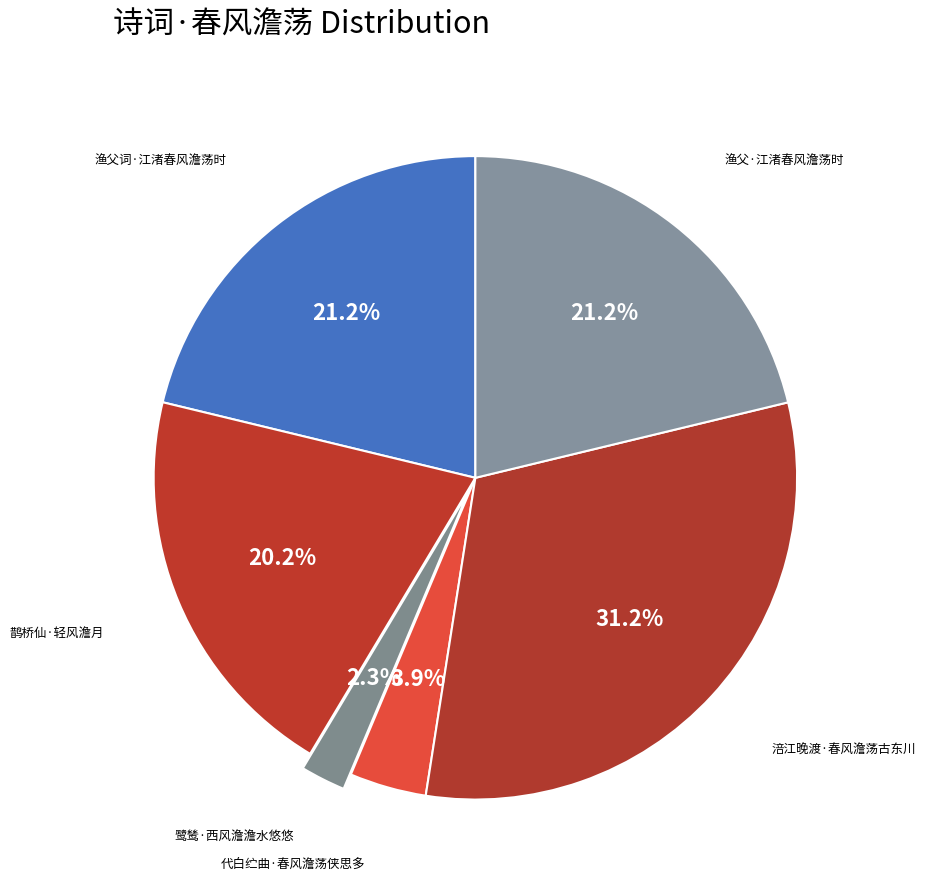

What percentage is the 代白纻曲·春风澹荡侠思多 slice, to the nearest percent?

4%